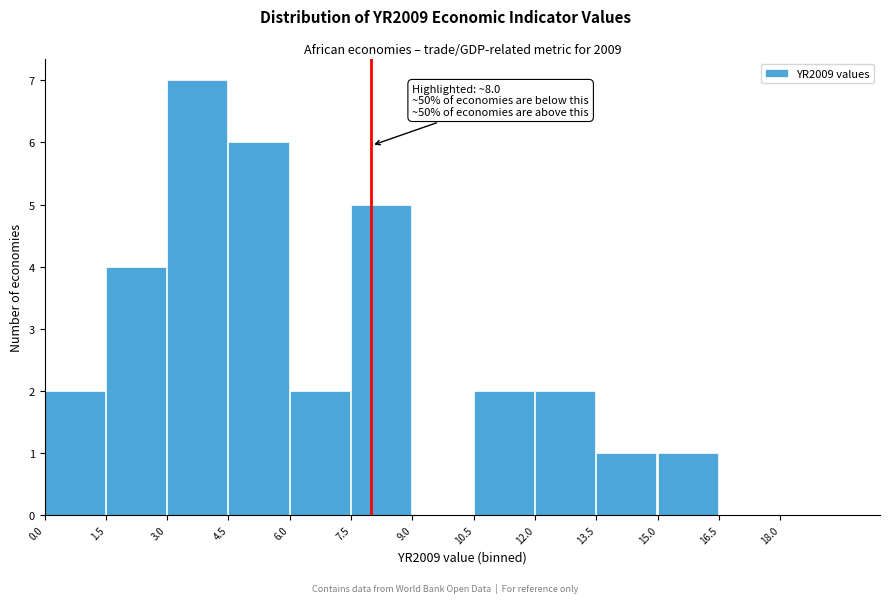

Over which range of the x-axis is the bar tallest?

3.0 to 4.5